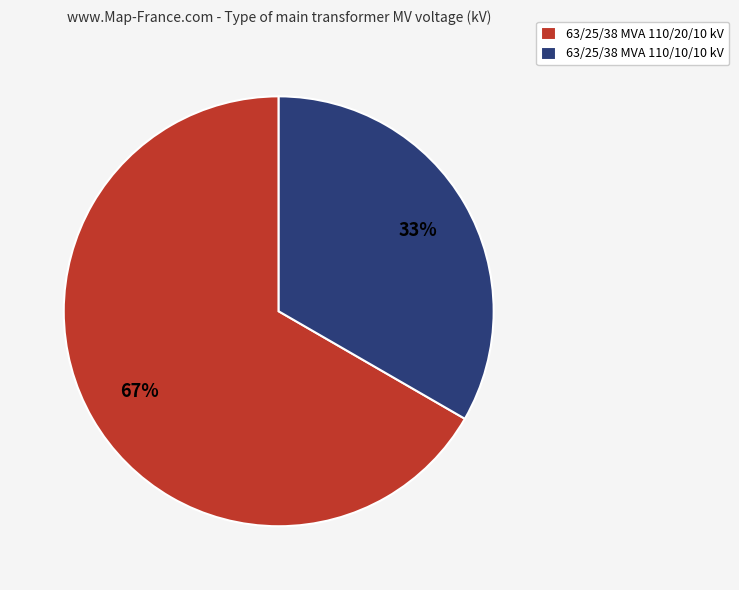

Rank the categories by value from highest to lowest.

63/25/38 MVA 110/20/10 kV, 63/25/38 MVA 110/10/10 kV